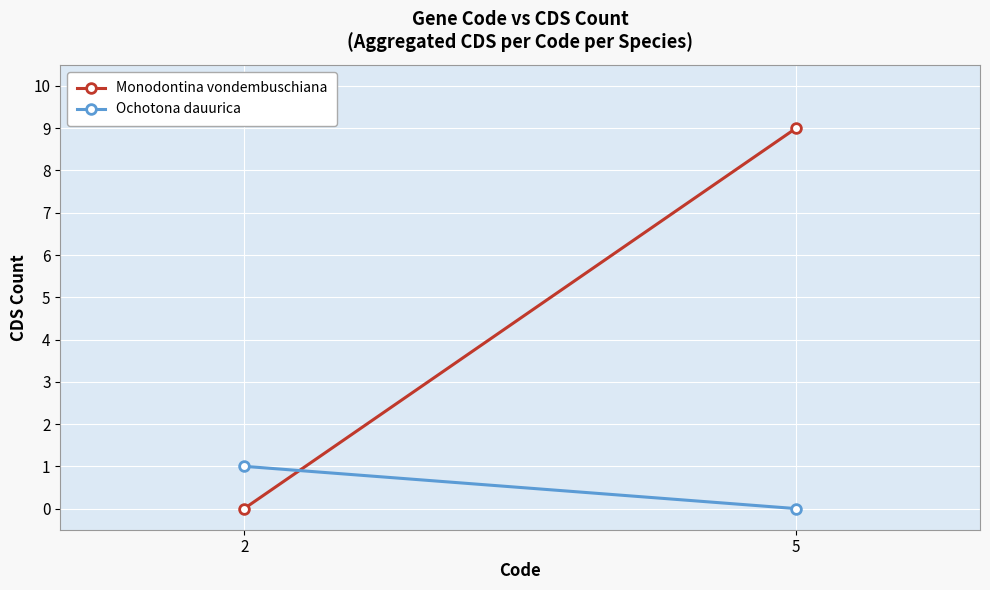

The value of Monodontina vondembuschiana at 5 is 2. True or false?

False